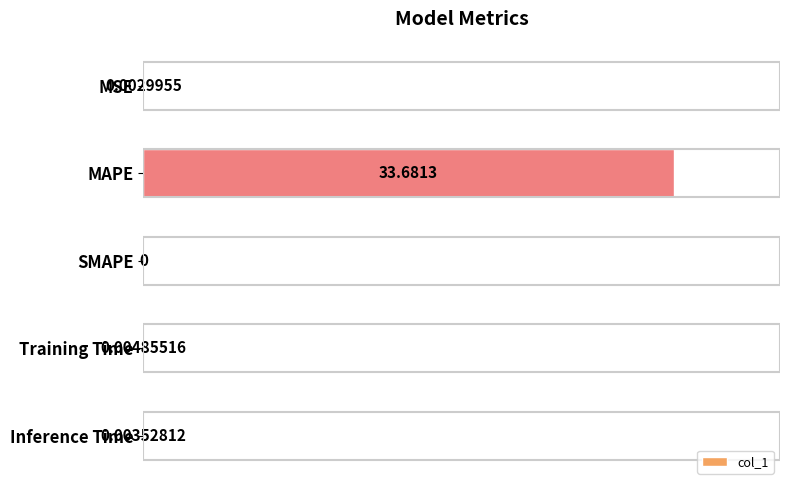

What is the average value?

20.0